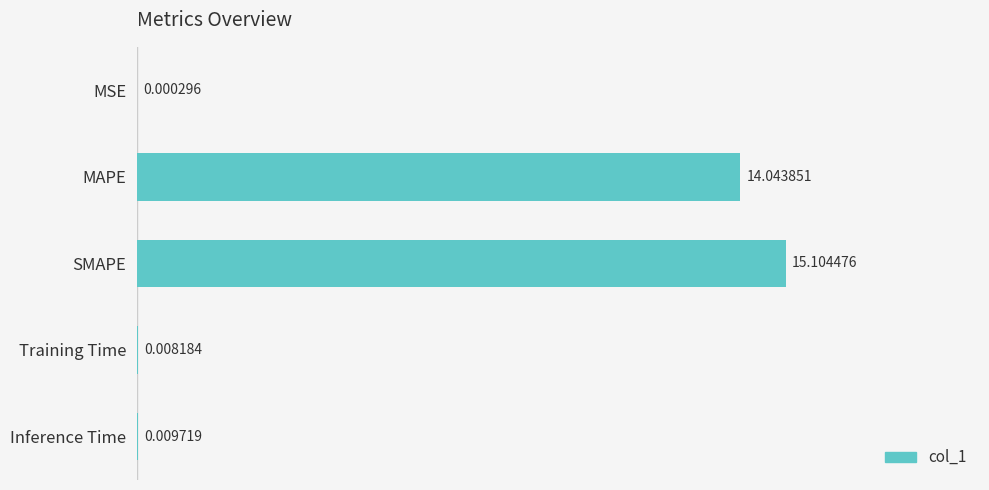

What is the change in value from MAPE to Inference Time?

-14.0